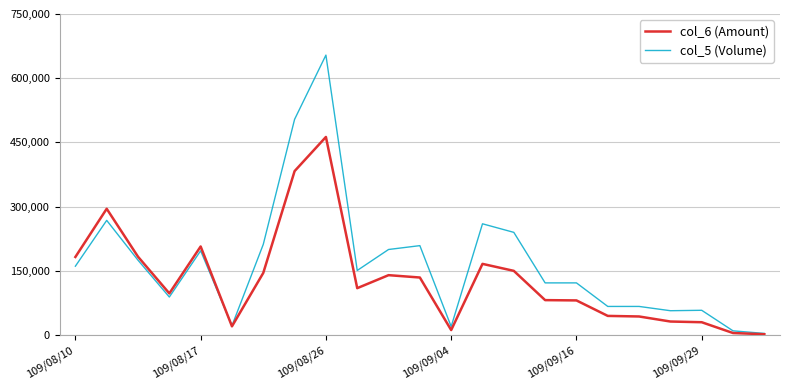

What is the maximum value shown in the chart?

654000